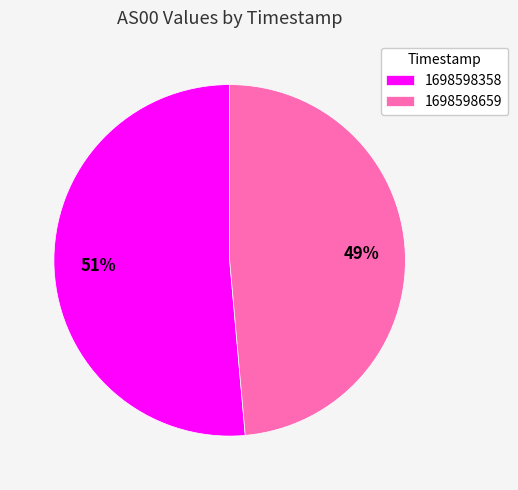

To the nearest percent, what is the average slice percentage?

50%